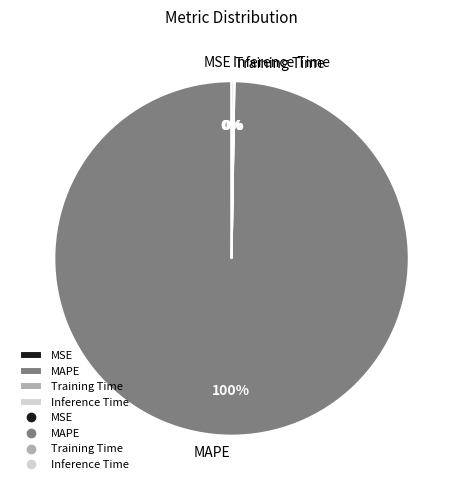

Does any single category account for the majority?

Yes